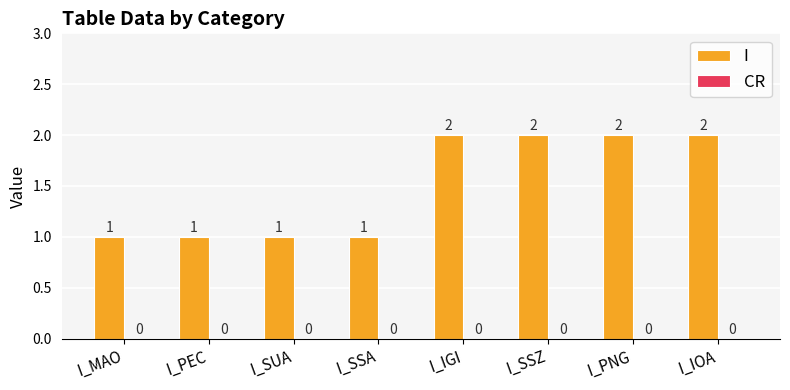

True or false: the data shows 1 at I_IGI.

False